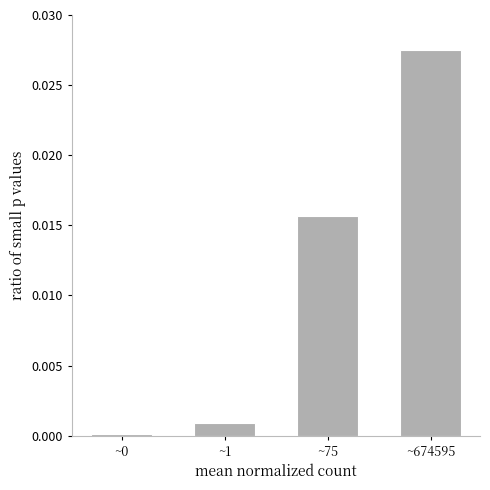

Between ~0 and ~1, which is larger?

~1